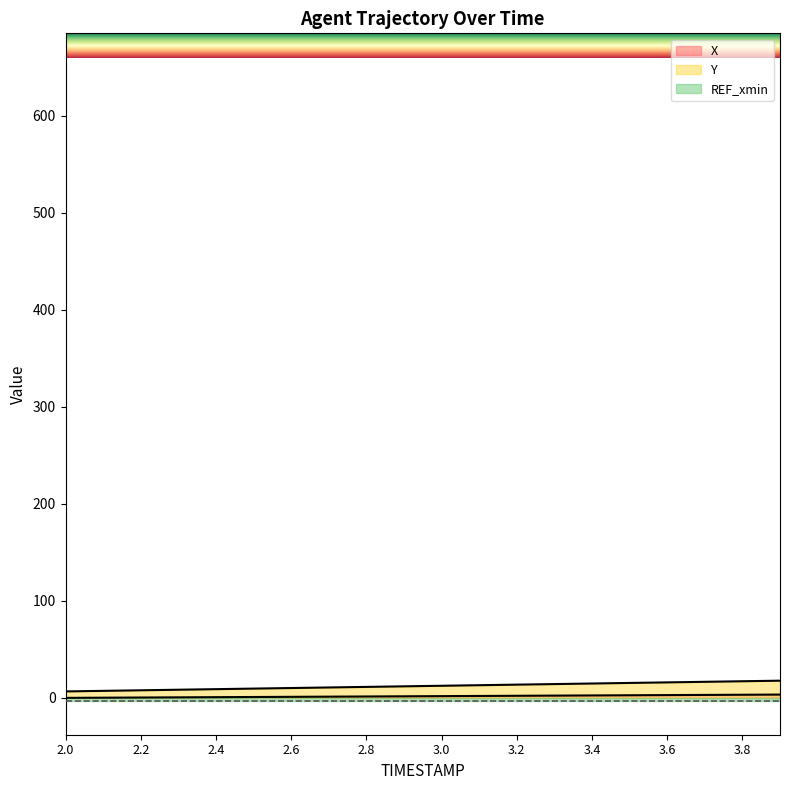

True or false: X and Y intersect in this chart.

False